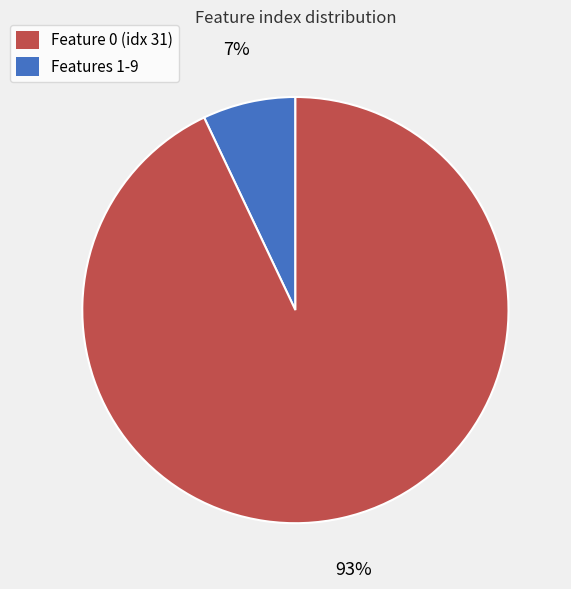

Does any single category account for the majority?

Yes